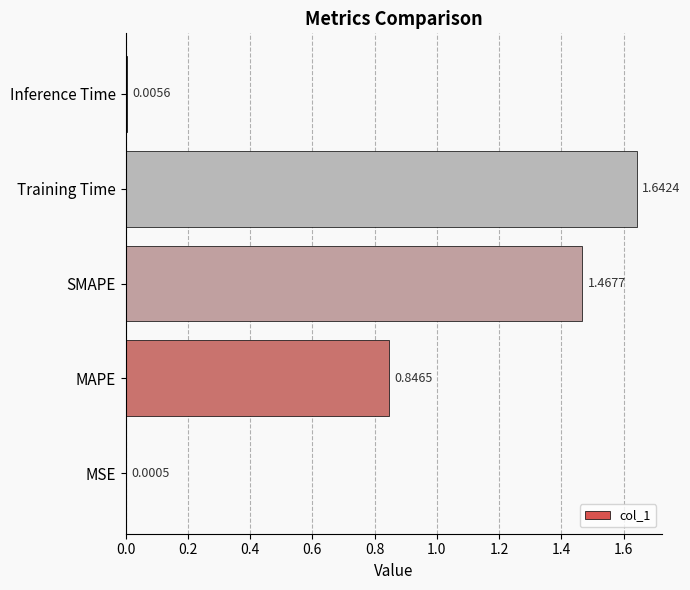

At which label is the value closest to 0?

MSE